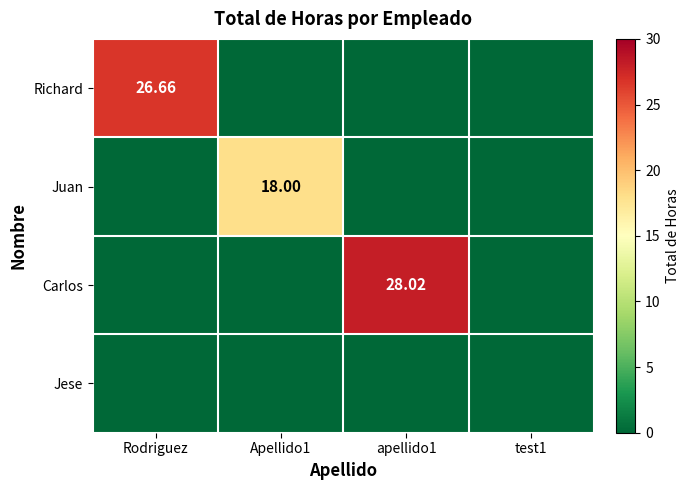

Read the Richard value at Rodriguez.

26.7